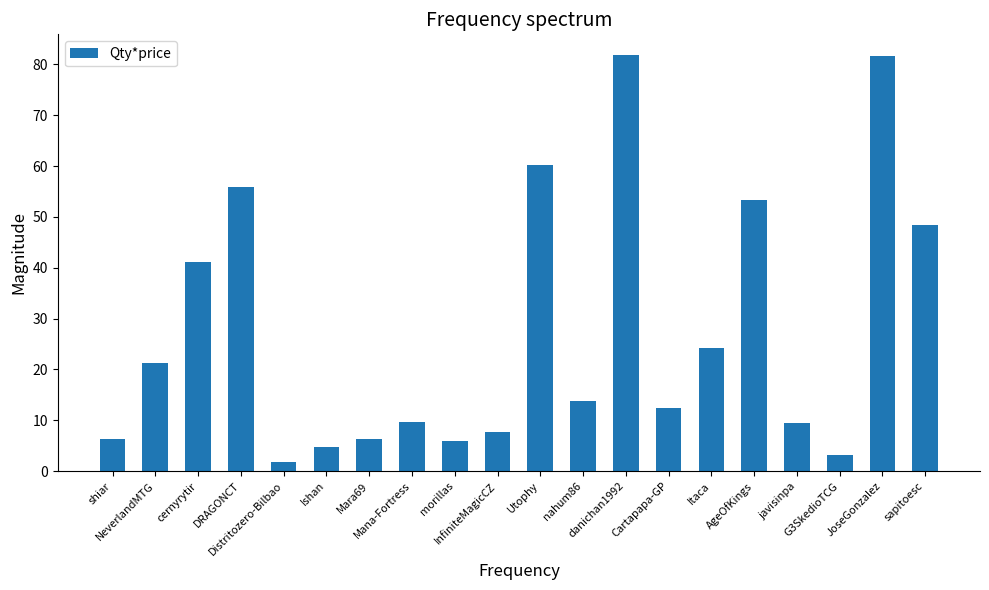

What is the maximum value shown in the chart?

81.8